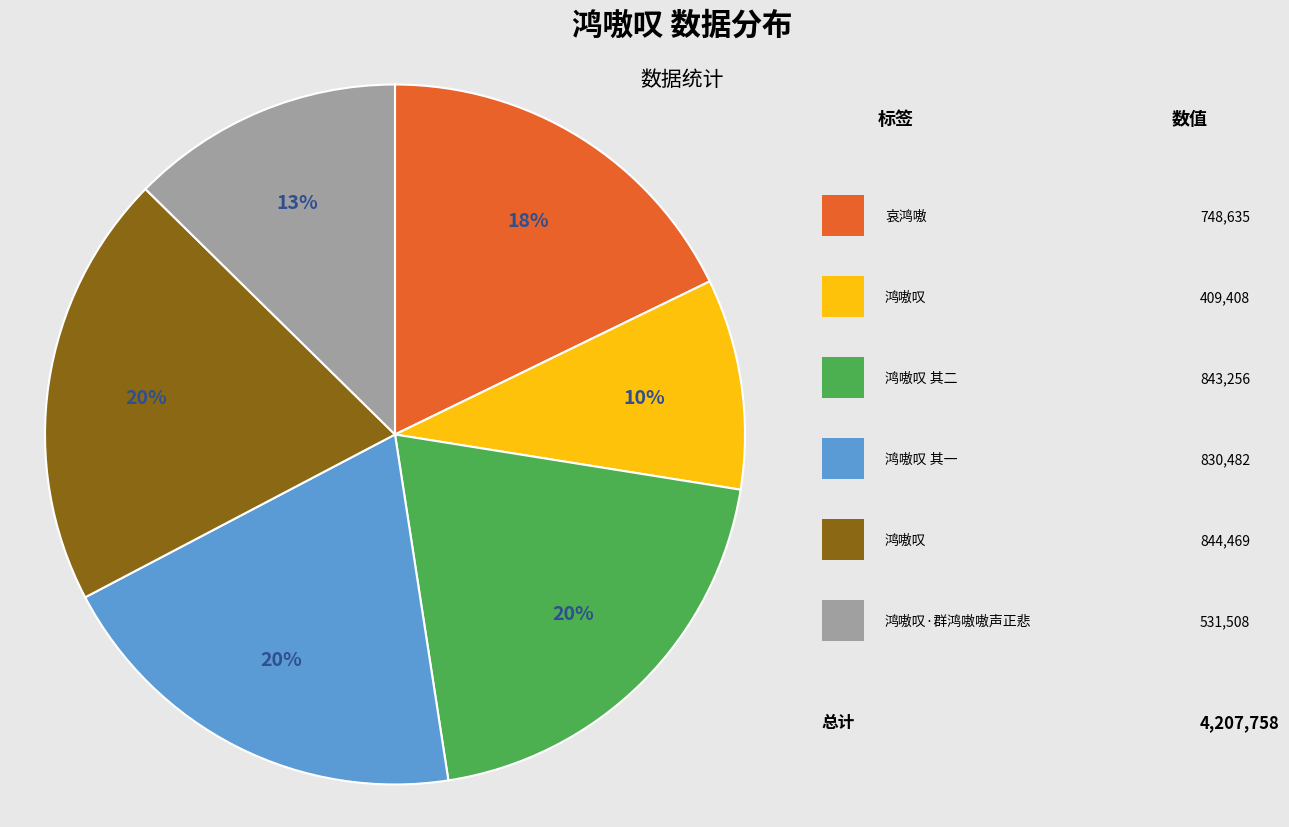

How many segments does this pie chart have?

6